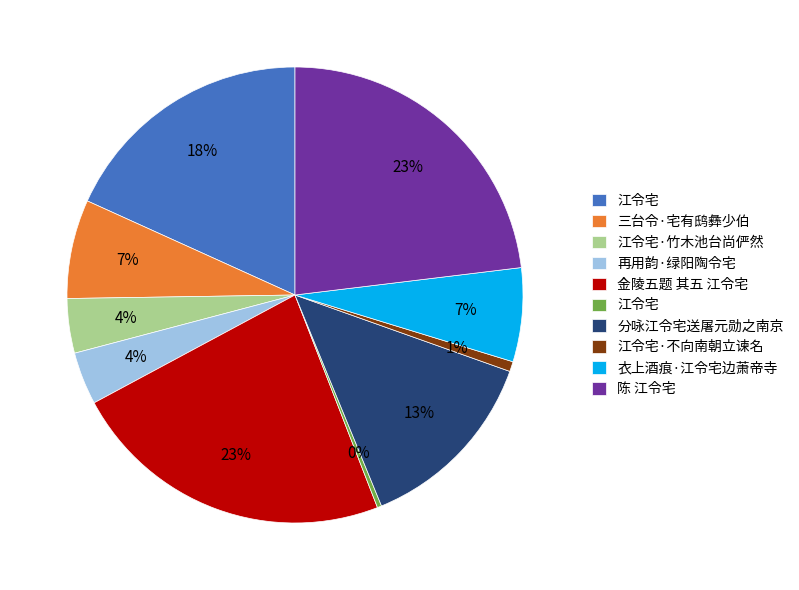

To the nearest percent, what is the difference between the largest and smallest slice percentages?

23%